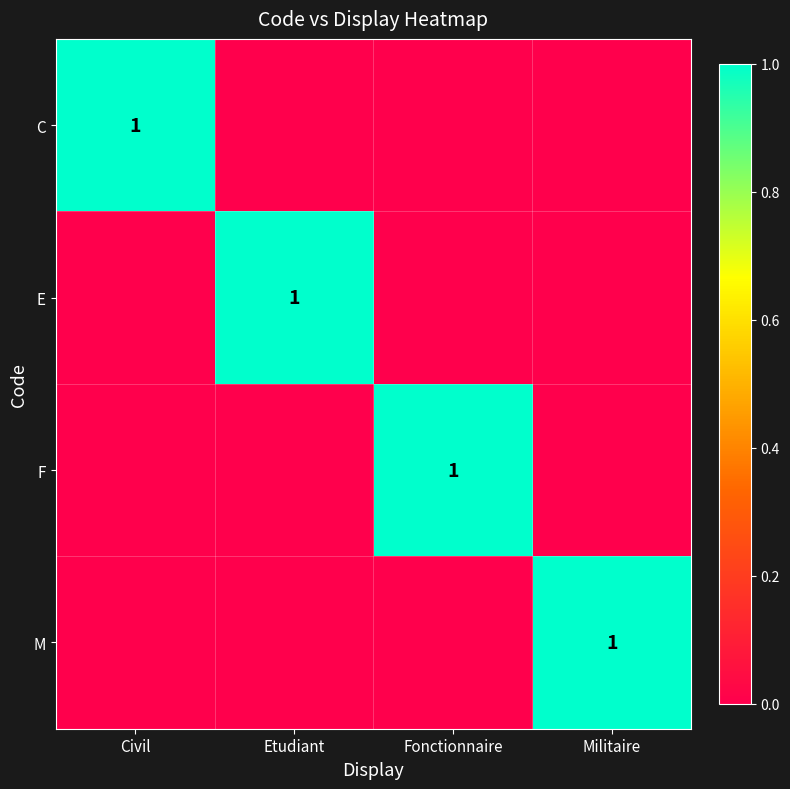

At which category is the sum across all series the highest?

Civil